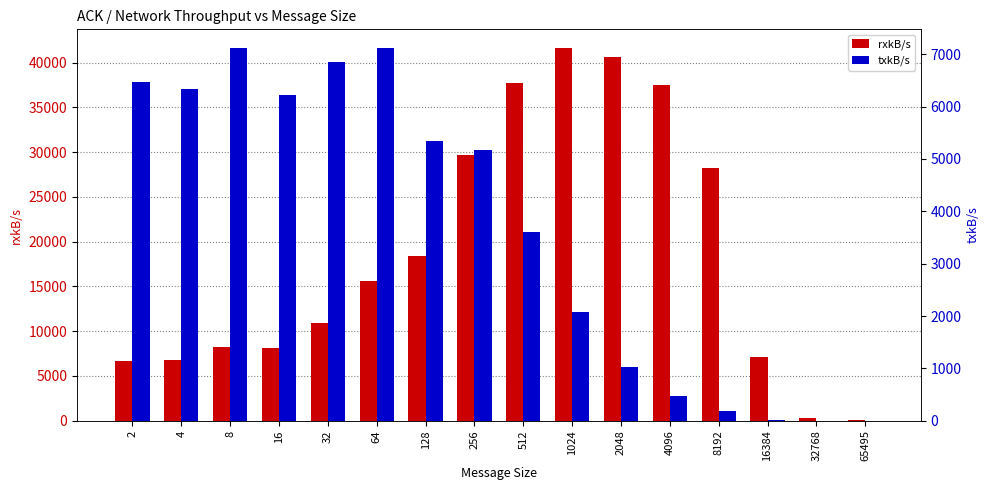

At how many categories does at least one series exceed 34198?

4